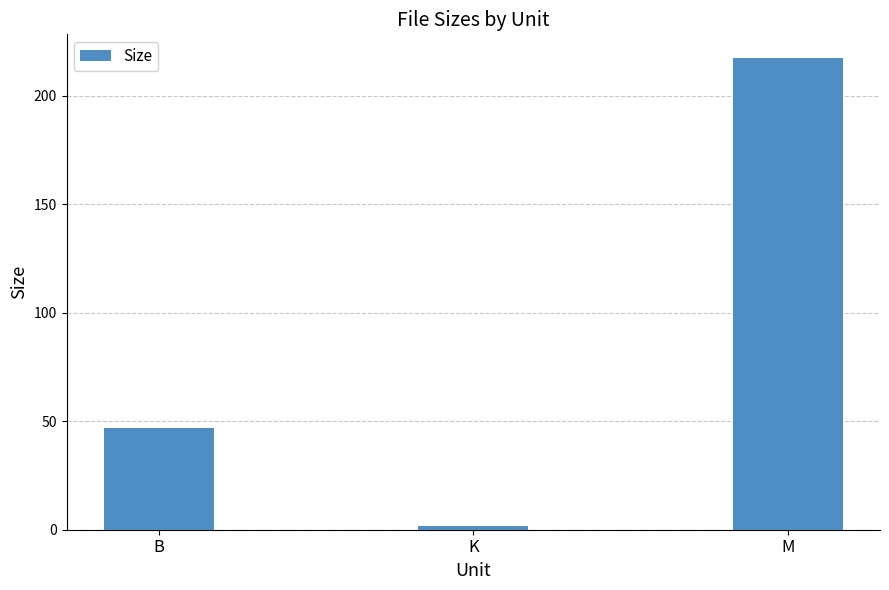

What is the minimum value shown in the chart?

1.5